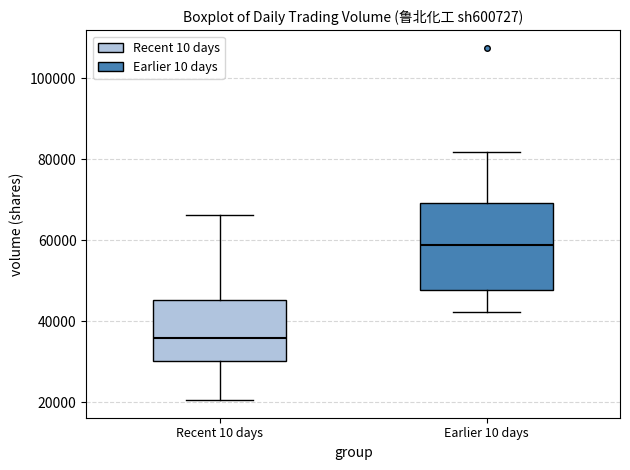

Which box is the tallest, from its lower edge to its upper edge?

Earlier 10 days